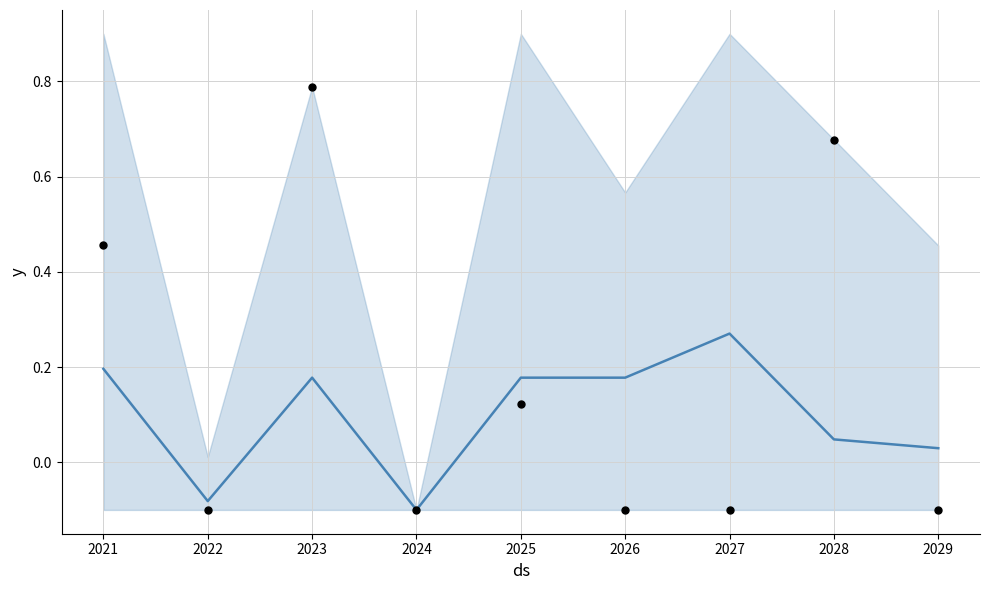

At how many categories does at least one series exceed 0?

7